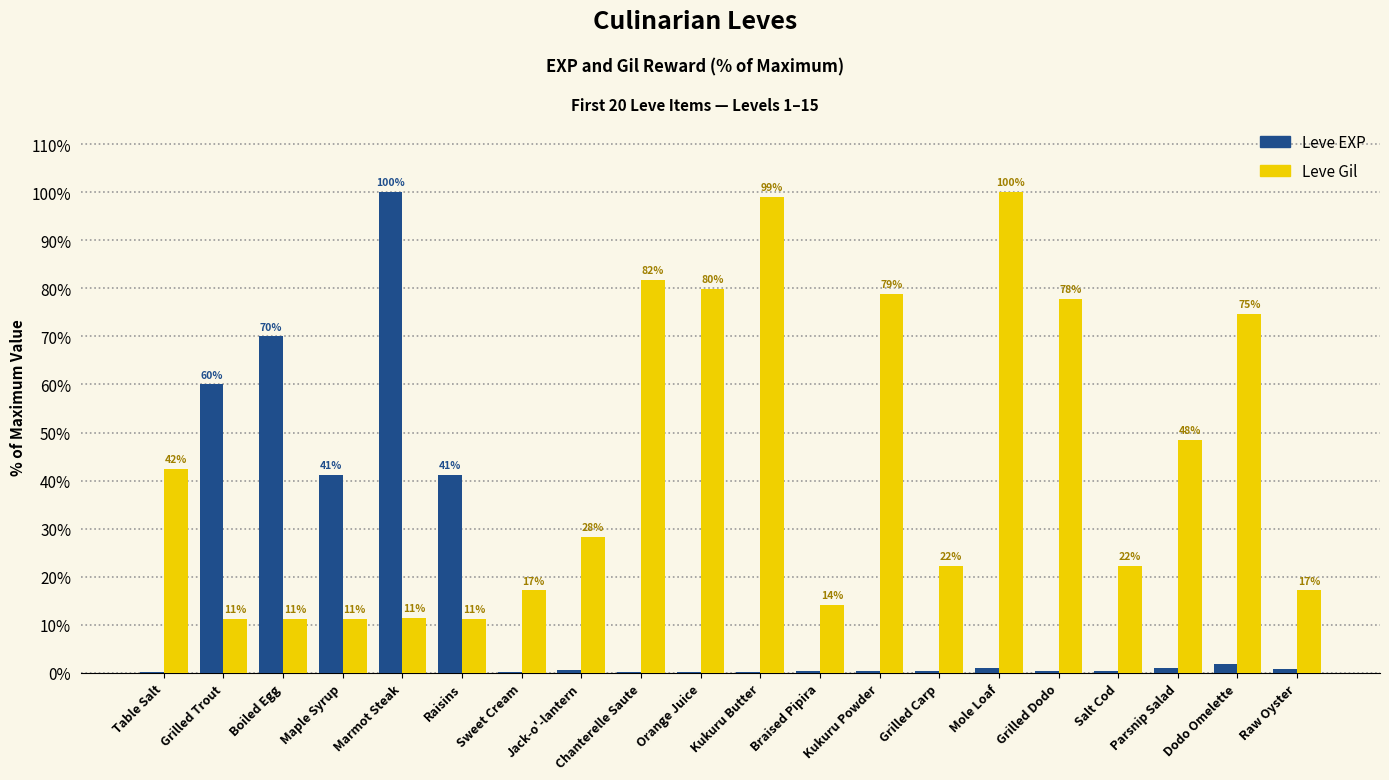

Which series changed the most between Grilled Trout and Marmot Steak?

Leve EXP